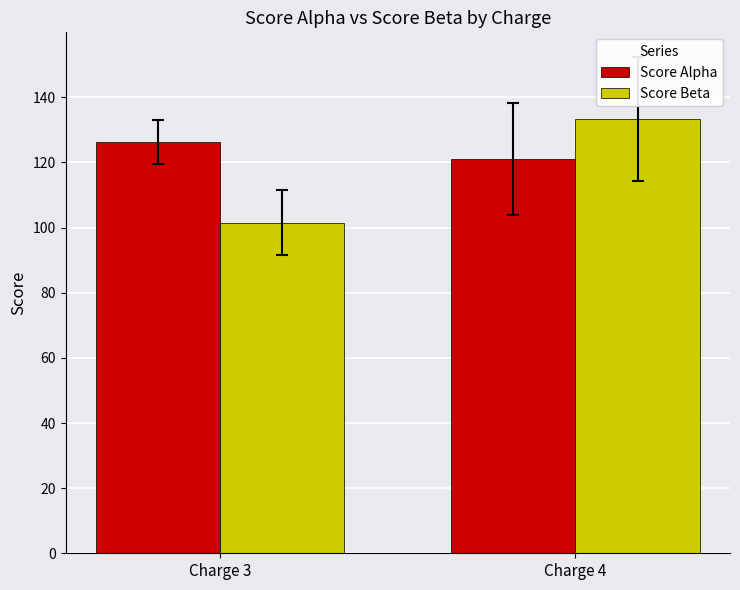

Reading left to right, list all the values displayed in this chart.

Score Alpha: Charge 3=126.3	Charge 4=121.0
Score Beta: Charge 3=101.5	Charge 4=133.3